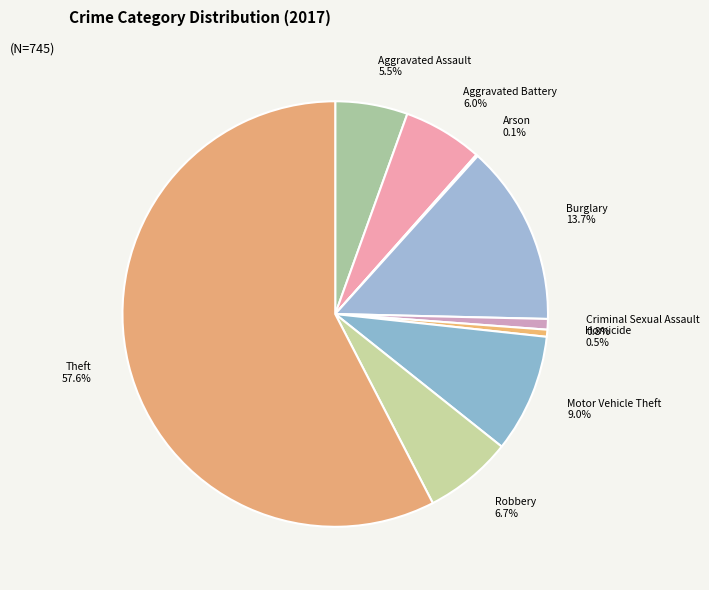

Which has a higher value, Criminal Sexual Assault or Robbery?

Robbery